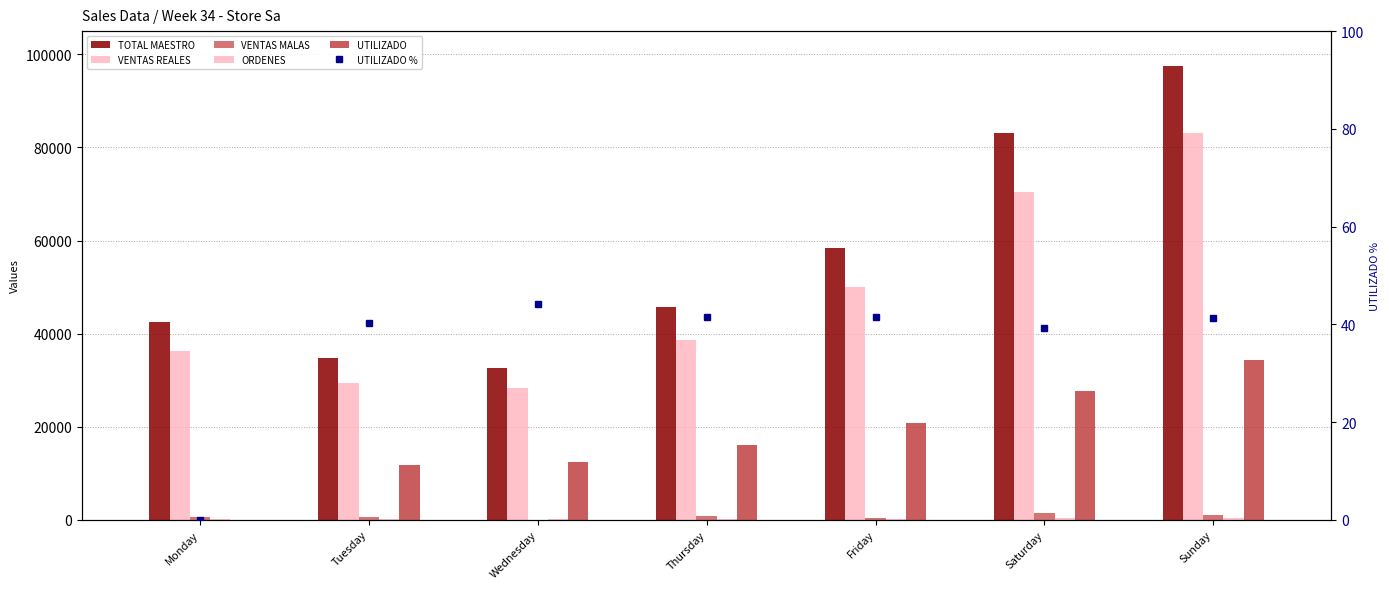

How many groups of bars are there?

7